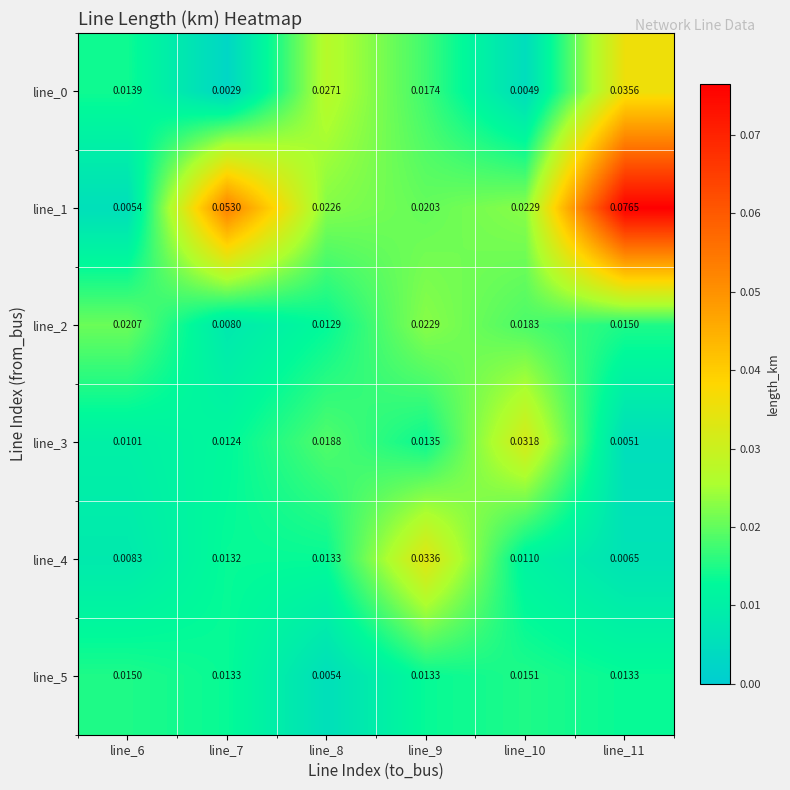

Is the value of line_4 at line_11 greater than the value of line_1 at line_8?

No